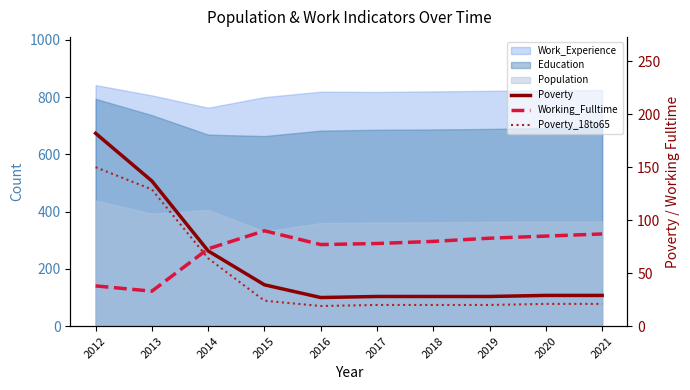

Rank the categories by Poverty_18to65 value from lowest to highest.

2016, 2017, 2018, 2019, 2020, 2021, 2015, 2014, 2013, 2012